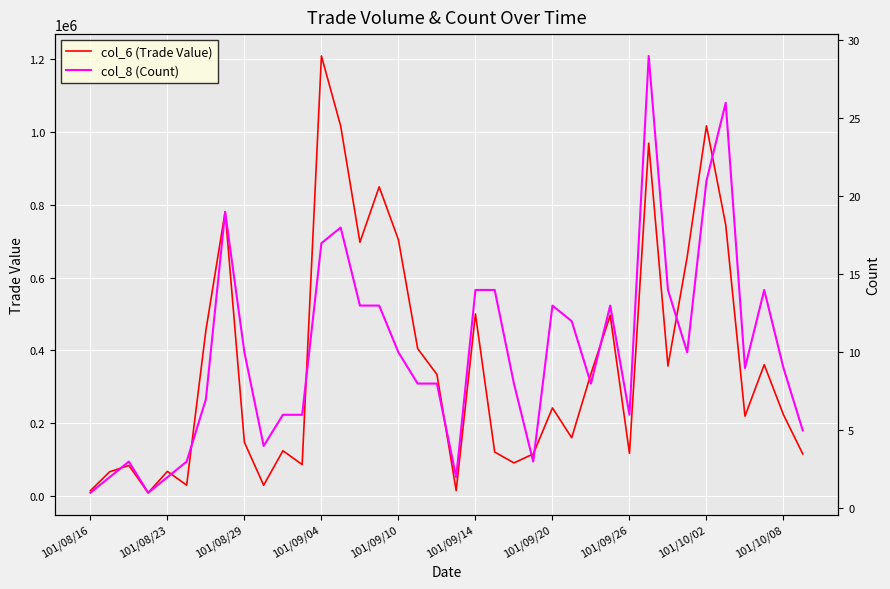

What is the spread (max minus min) of values at 33?

745244